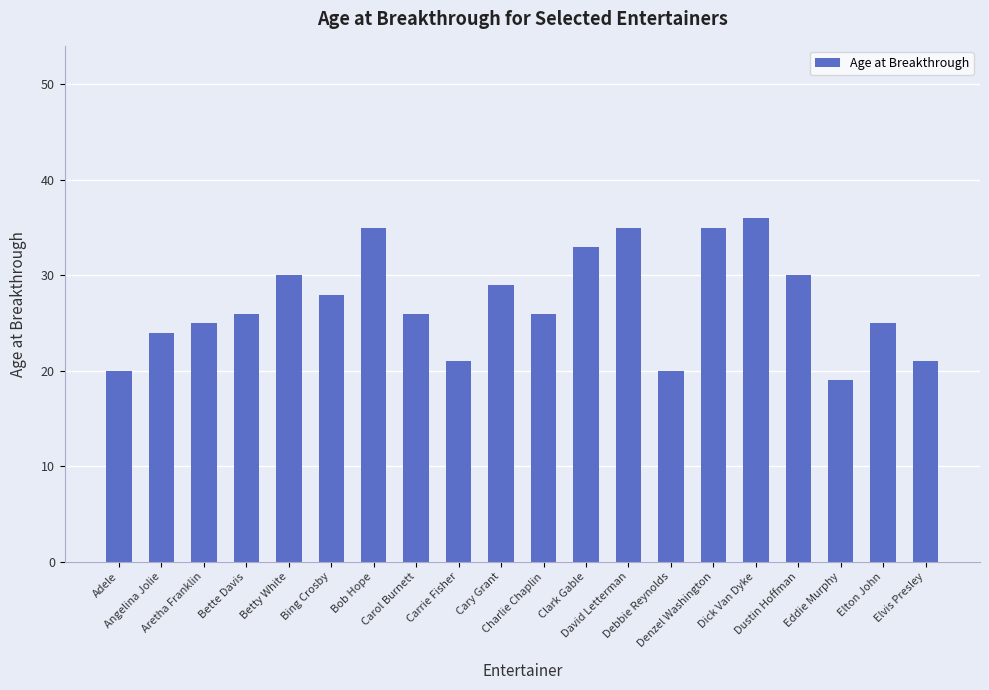

What is the difference between the maximum and minimum values?

17